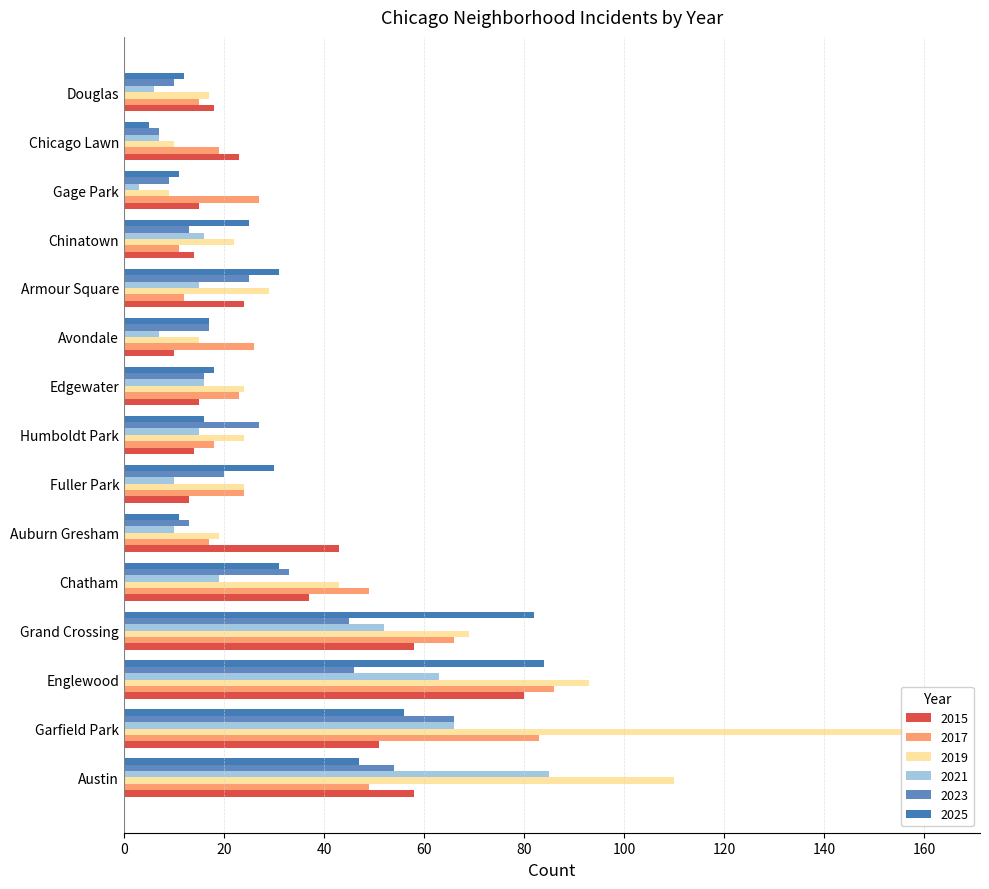

Which series changed the most between Chatham and Douglas?

2017